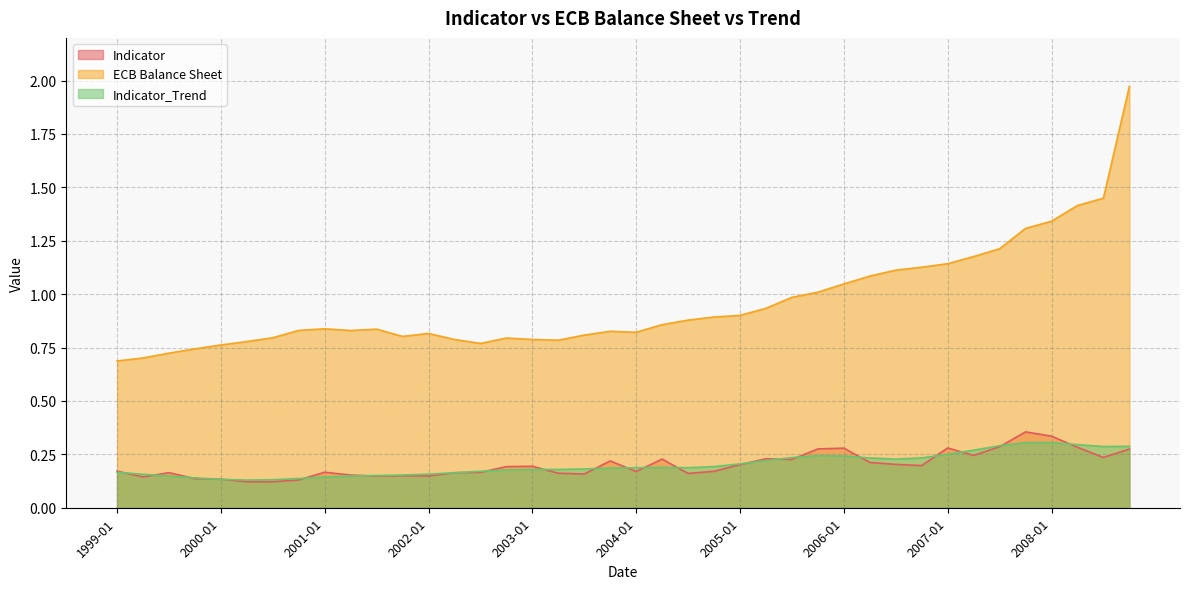

What is the total value across all series at 1999-10?

1.0